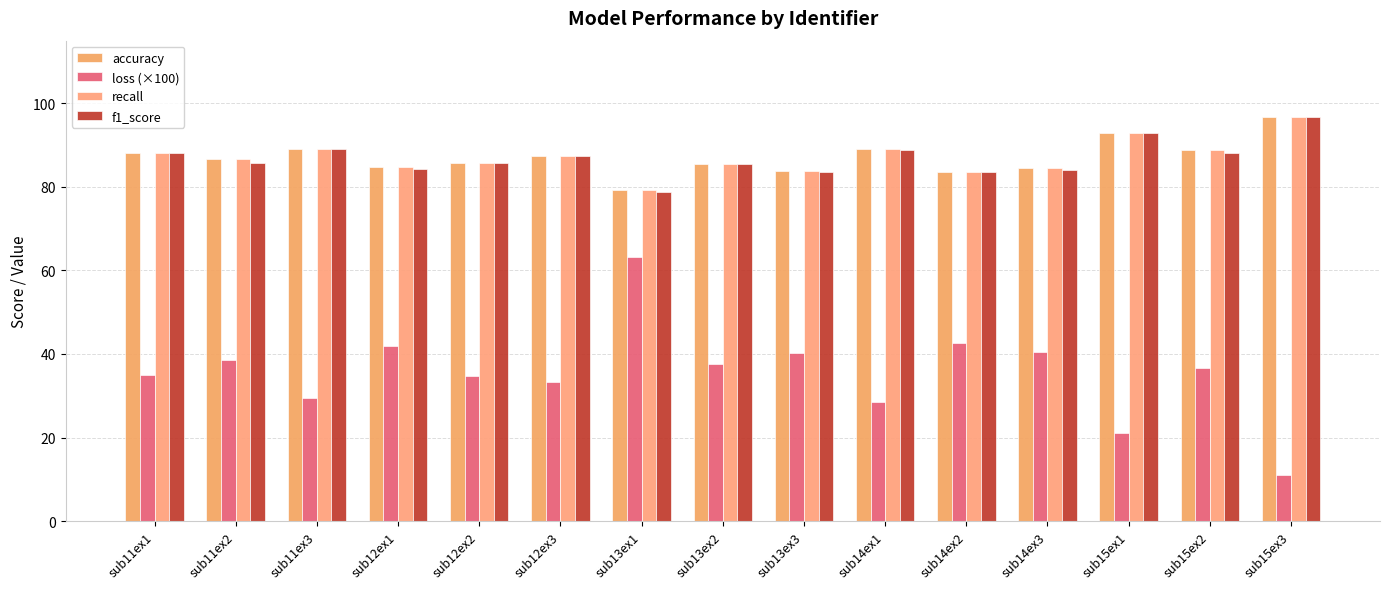

Between sub13ex3 and sub14ex1, which series saw the biggest shift?

loss (×100)